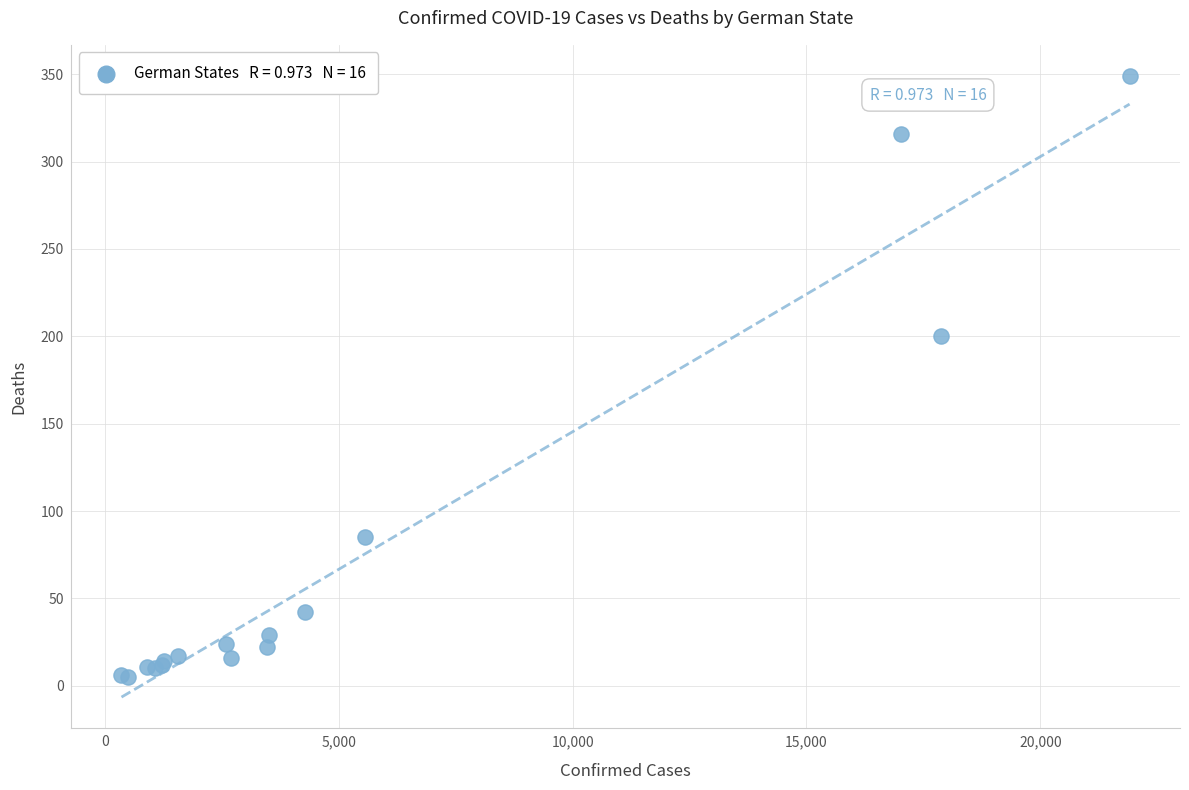

What Y value in the scatter plot is closest to 177?

200